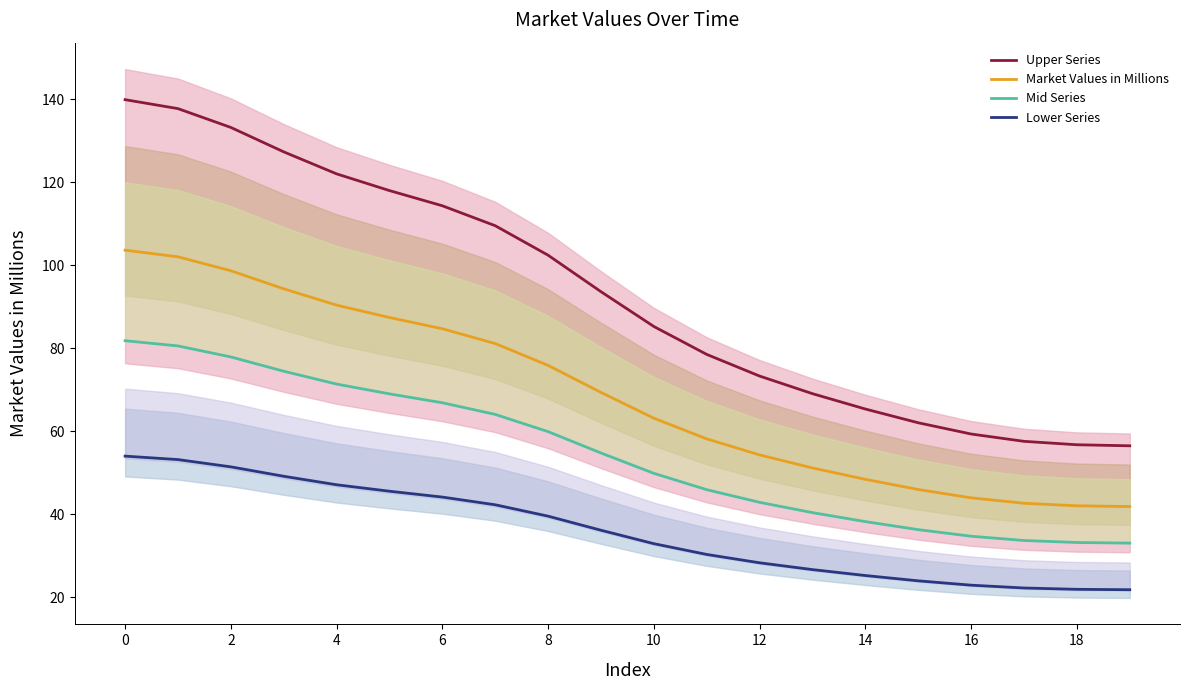

Rank the series at 10 from highest to lowest value.

Upper Series, Market Values in Millions, Mid Series, Lower Series